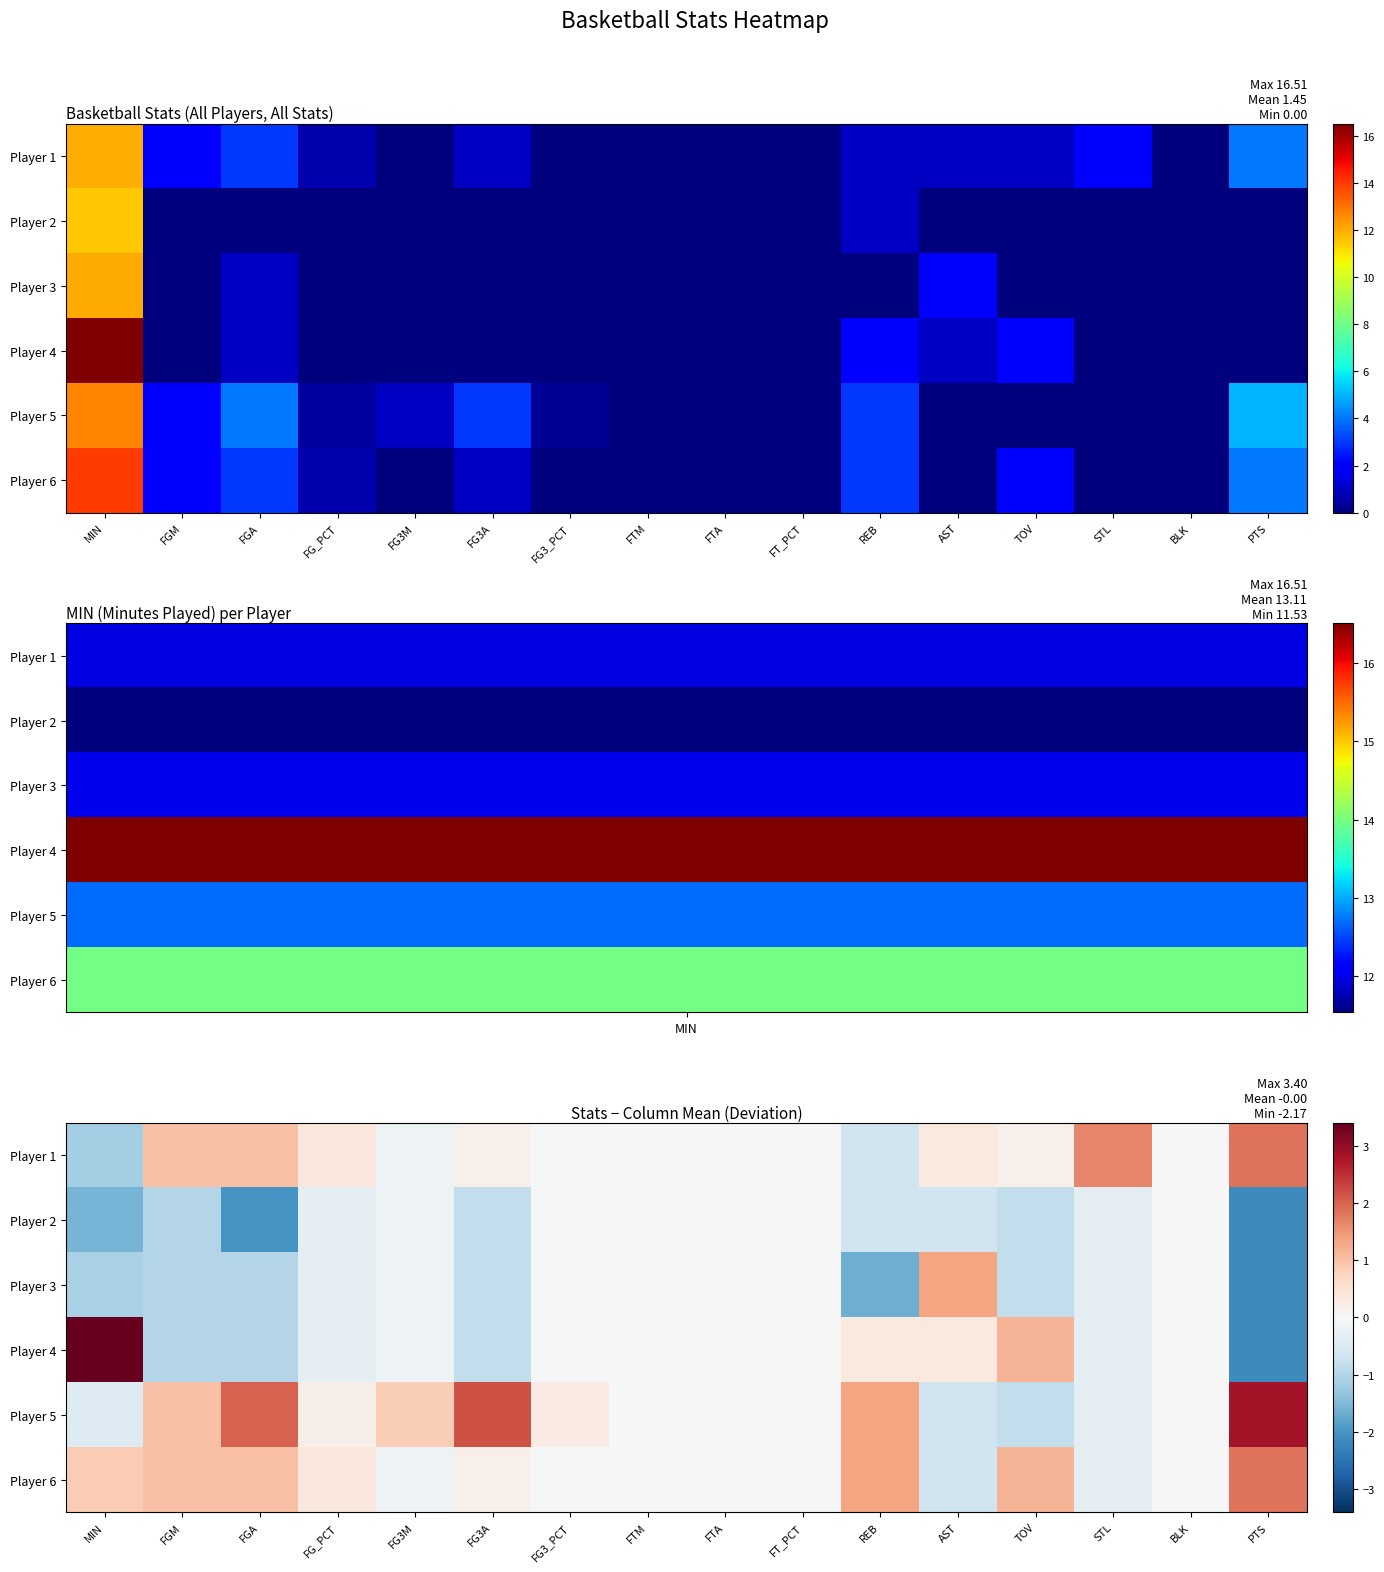

How many data points does each series have?

16